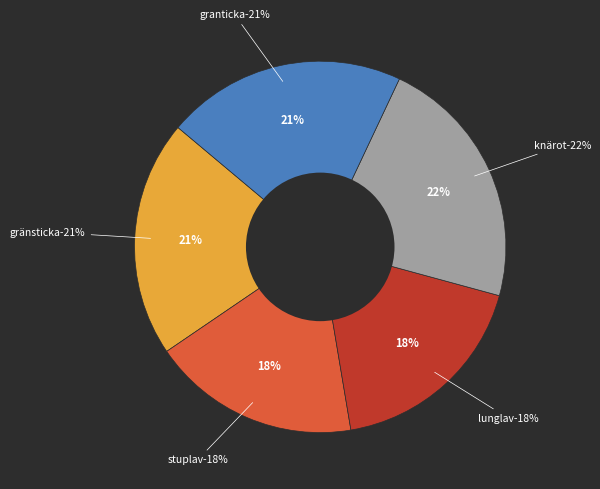

True or false: Gränsticka (102613067) accounts for 31% of the total.

False